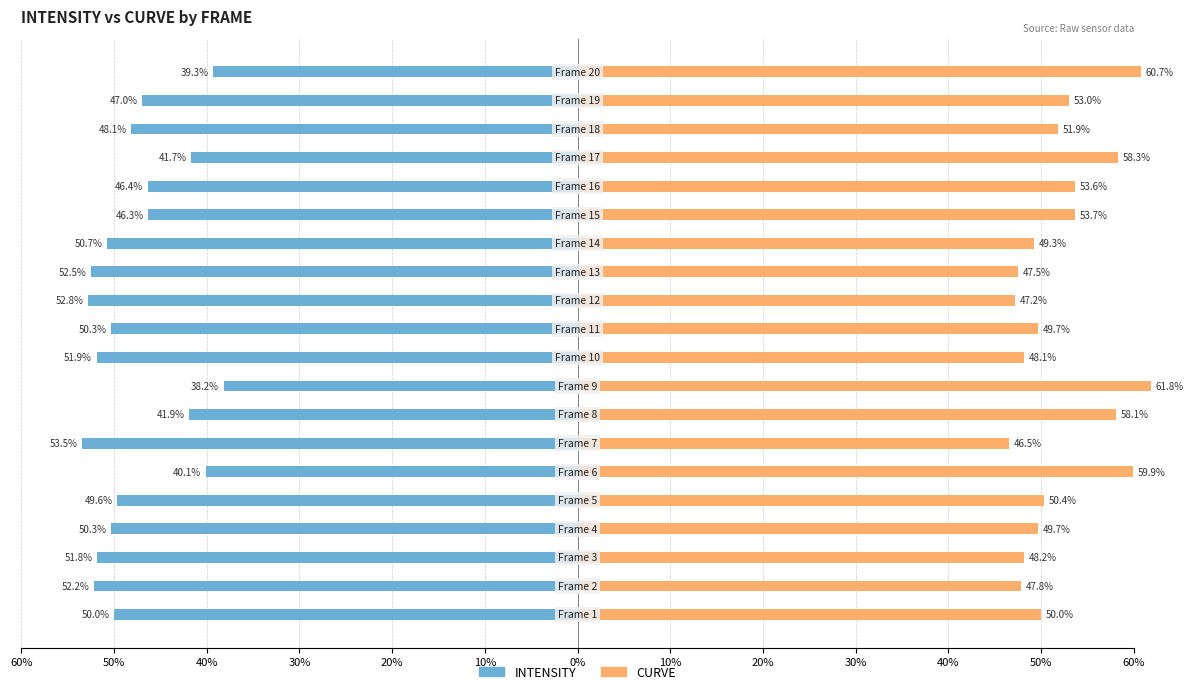

Between 20% and 50%, which is larger?

20%